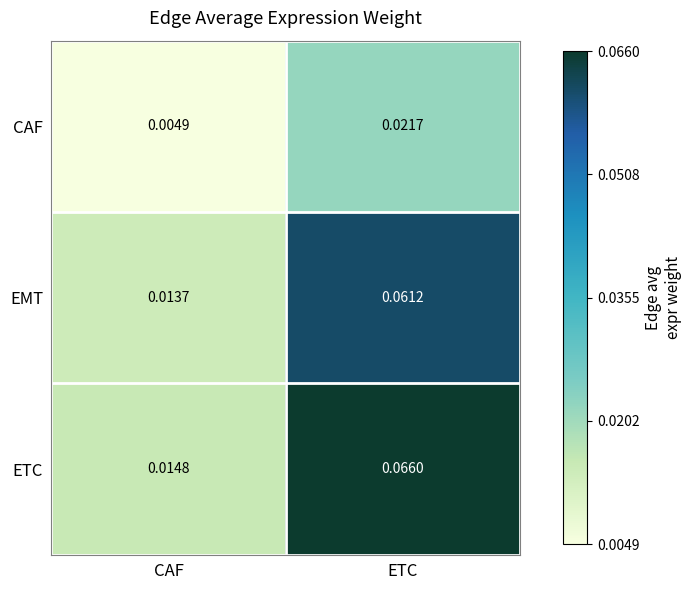

At which label is CAF closest to 0?

CAF